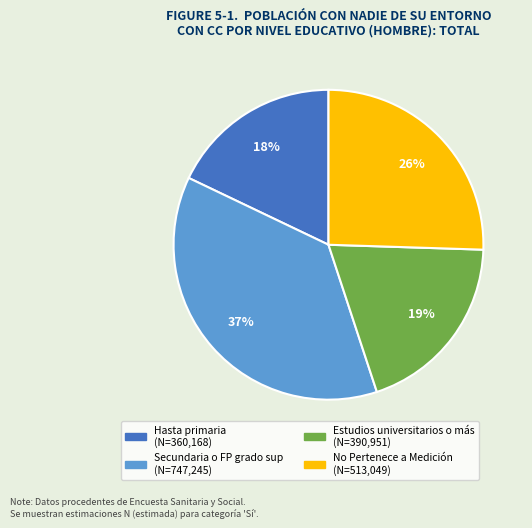

To the nearest percent, what is the average slice percentage?

25%